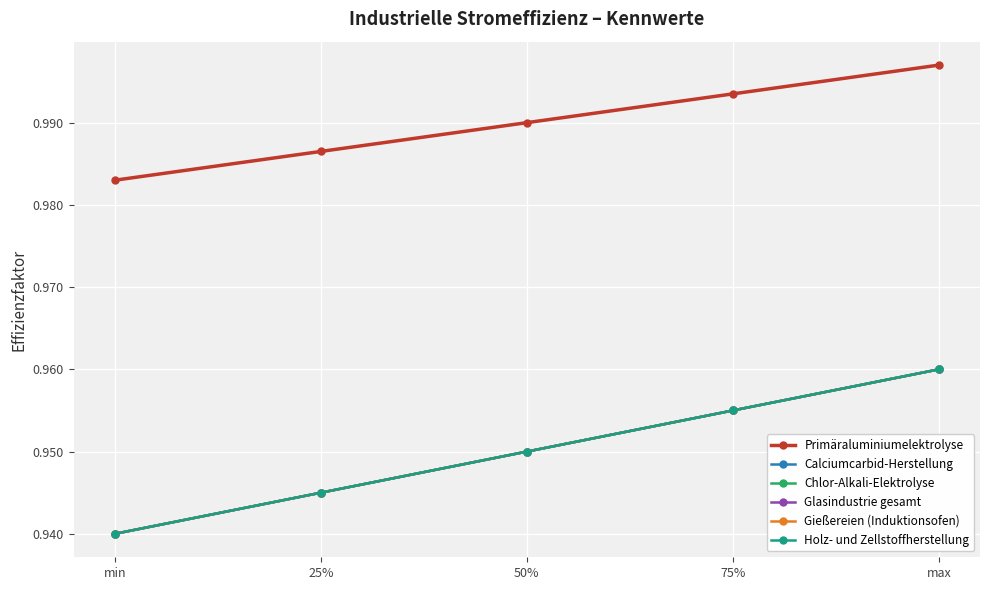

Count the Gießereien (Induktionsofen) values in the range 0 to 1.

5